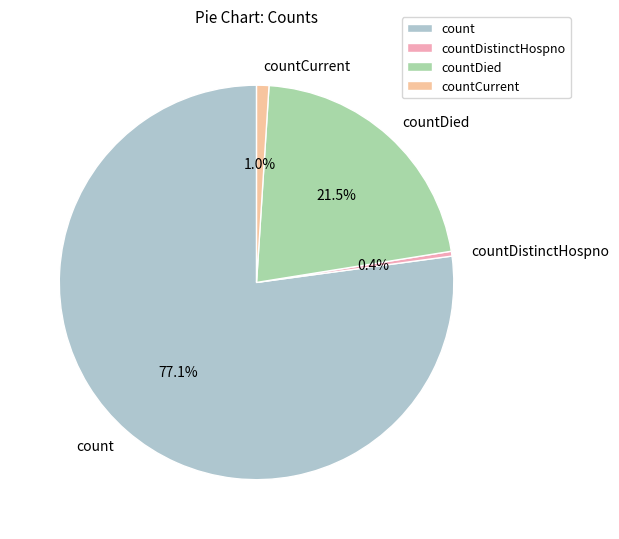

Count the number of slices in the pie.

4